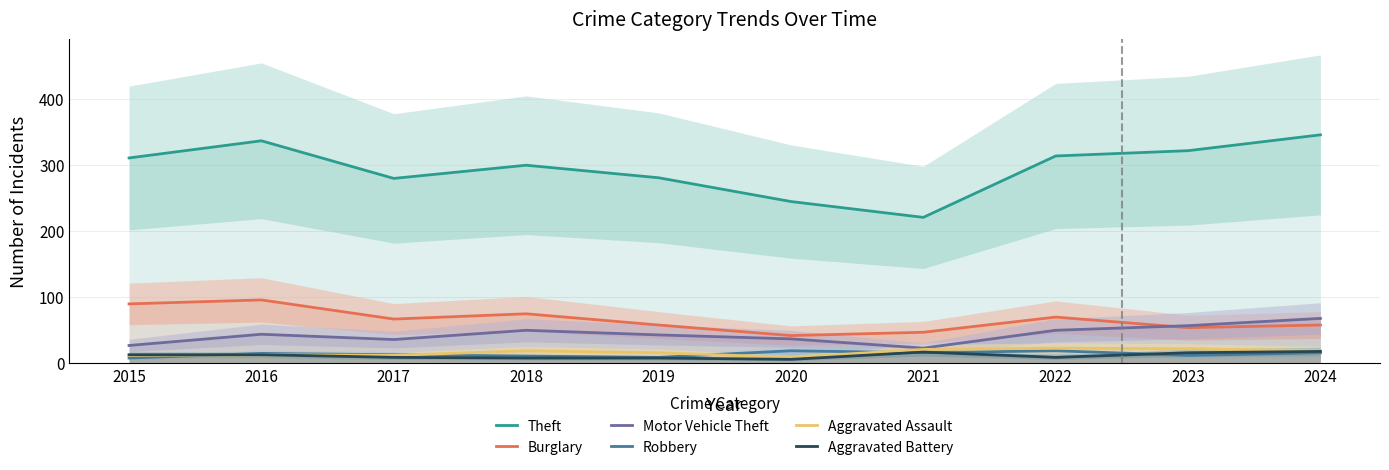

The Robbery series shows 19 at 2020. True or false?

True